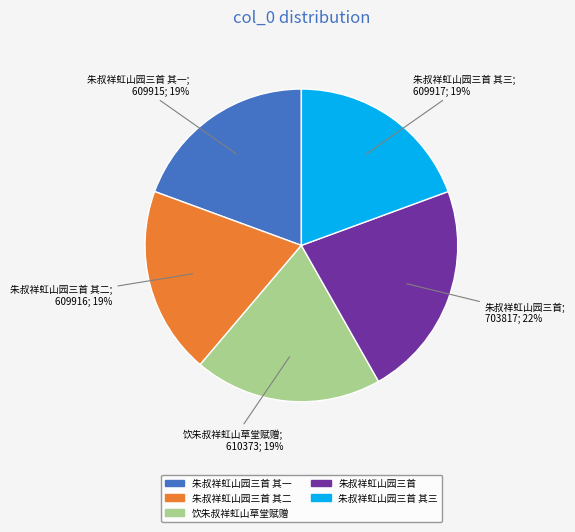

Which category has the biggest portion of the pie?

朱叔祥虹山园三首